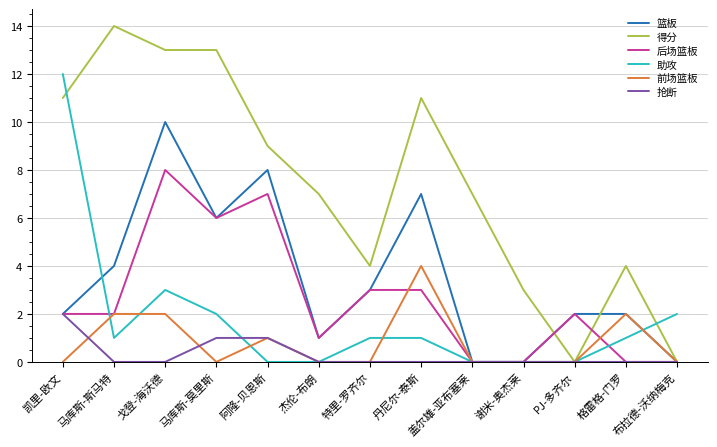

Is it true that 后场篮板 equals 10 at 阿隆-贝恩斯?

False